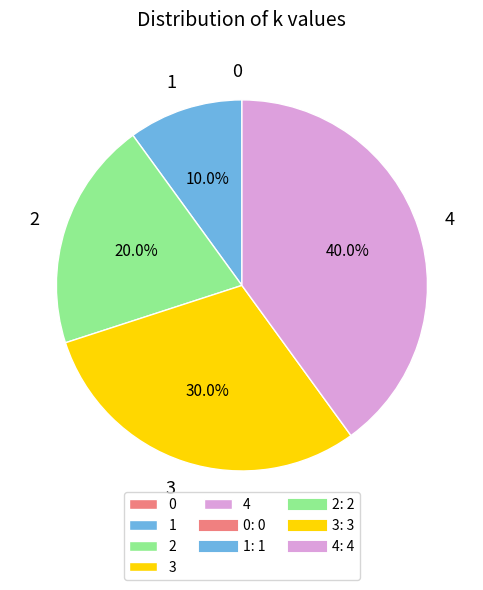

Which slice is the largest?

4